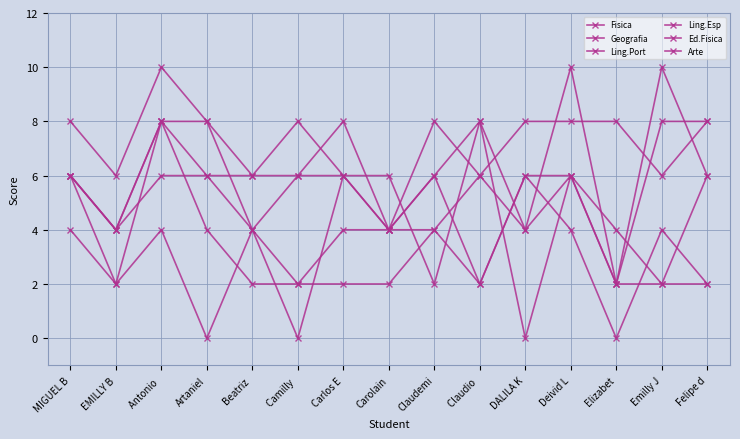

What is the approximate value of Ling.Port at Felipe d?

8